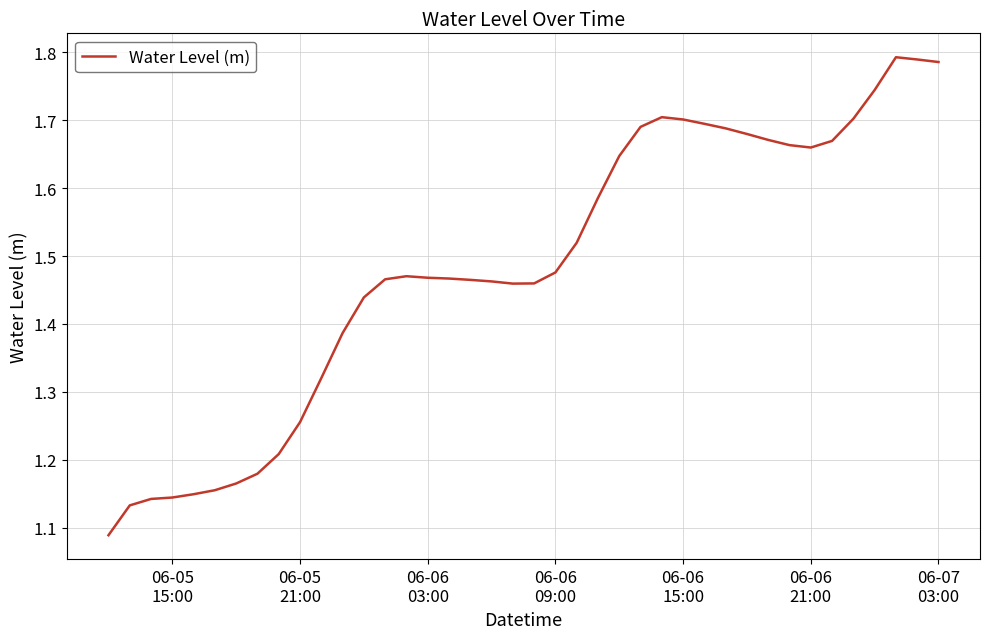

What is the difference between the maximum and minimum values?

0.7